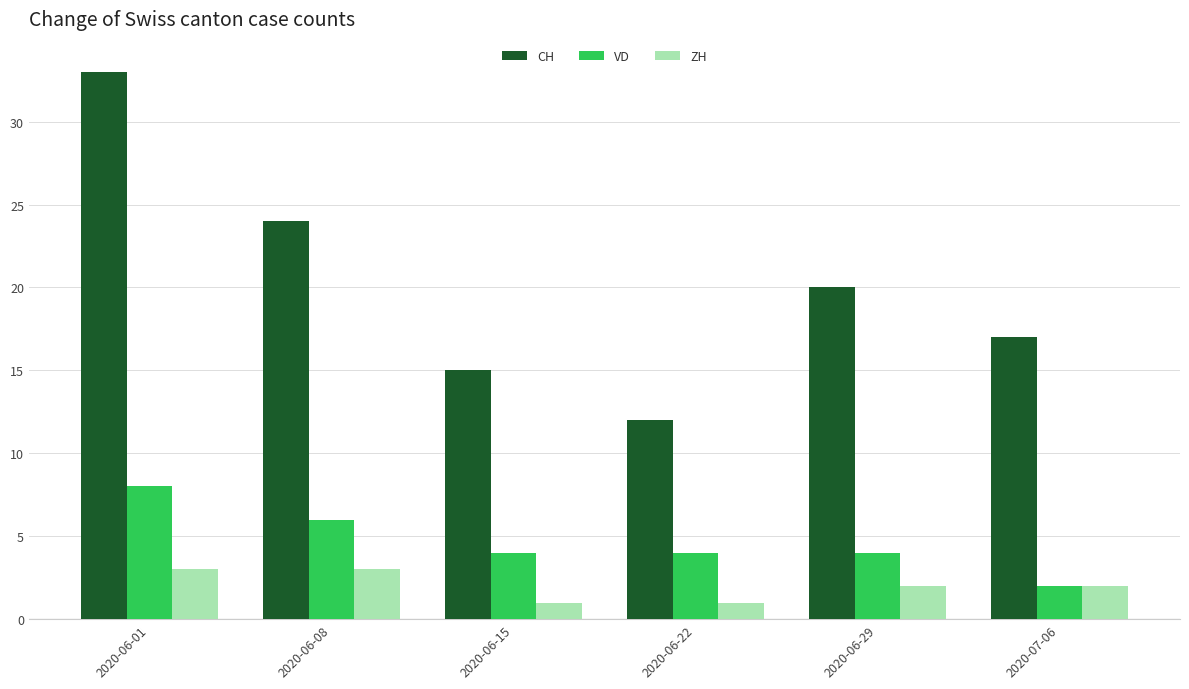

The CH series shows 35 at 2020-06-08. True or false?

False